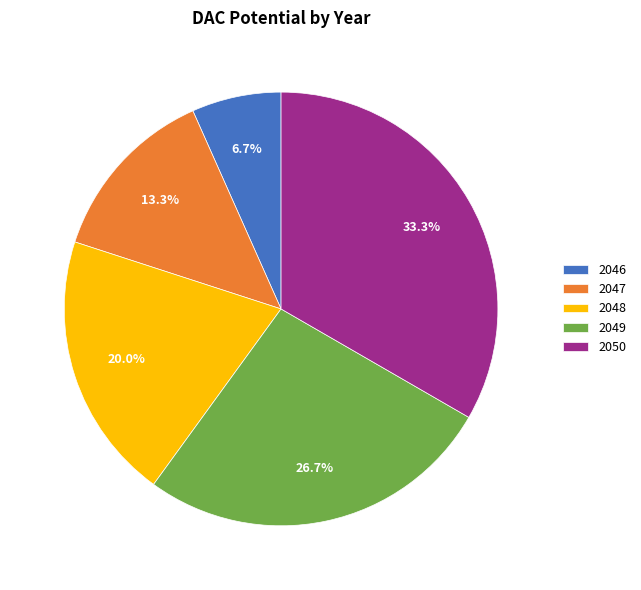

Which category has the biggest portion of the pie?

2050